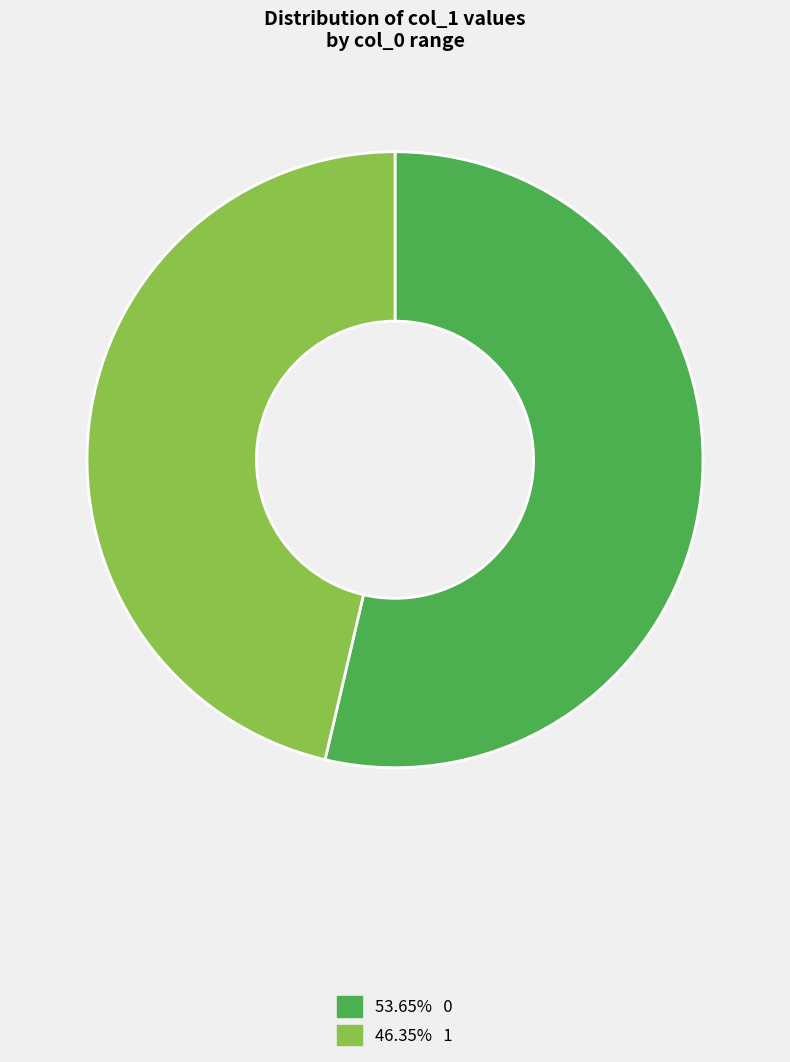

Is there a majority slice in this chart?

Yes